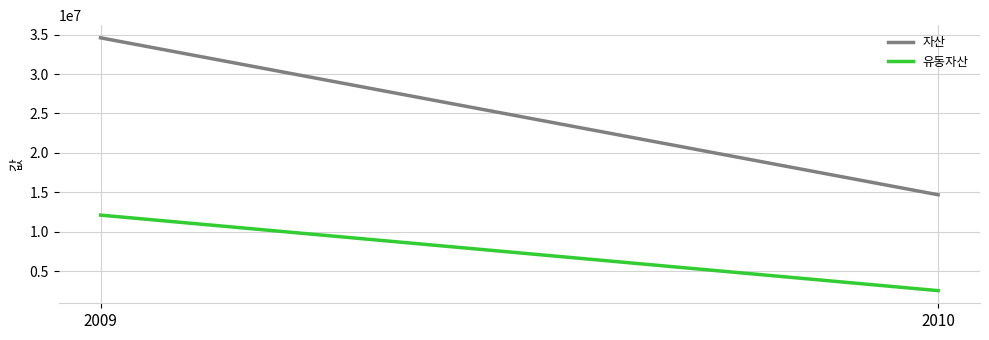

Between 2009 and 2010, which series saw the biggest shift?

자산